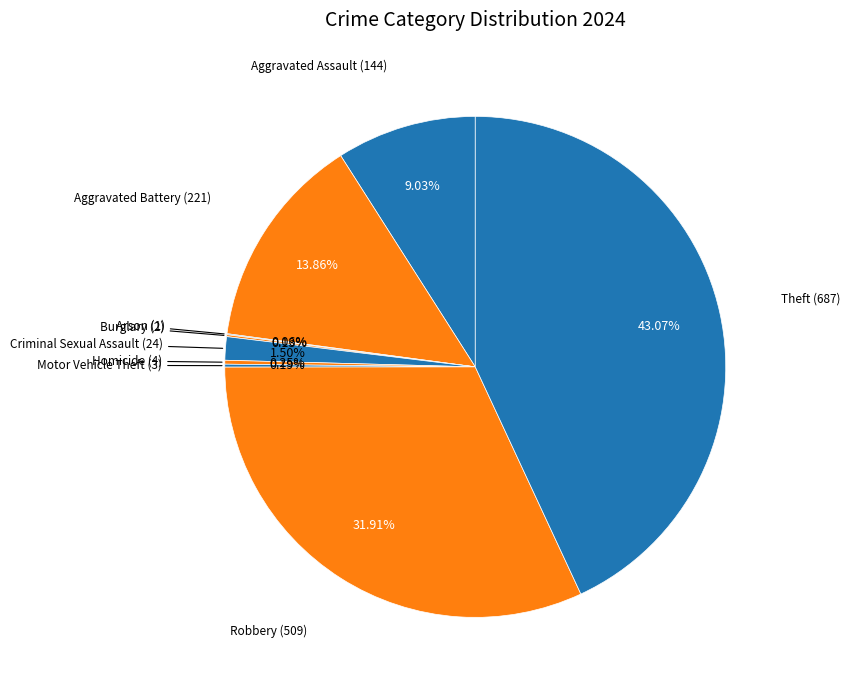

Between Criminal Sexual Assault and Aggravated Assault, which is larger?

Aggravated Assault